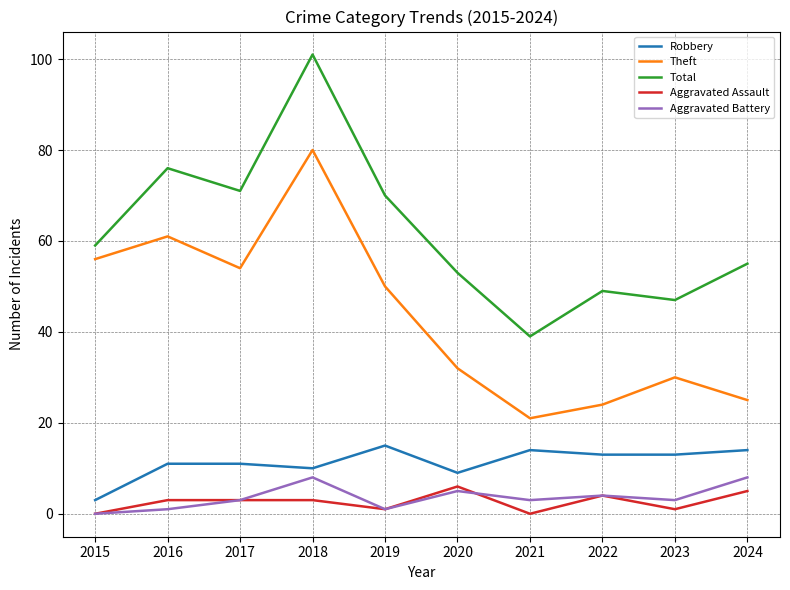

What is the difference between the Robbery values at 2024 and 2020?

5